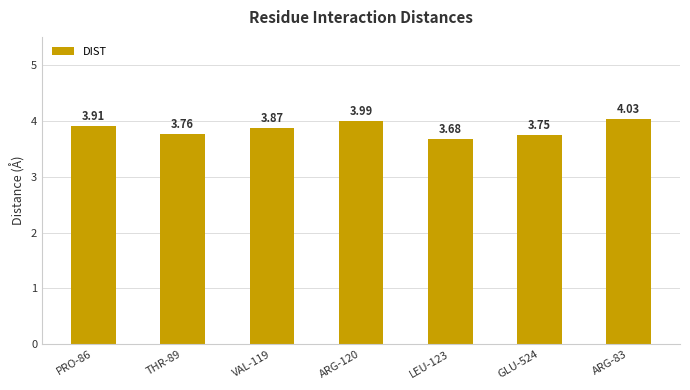

Rank the categories by value from lowest to highest.

LEU-123, GLU-524, THR-89, VAL-119, PRO-86, ARG-120, ARG-83